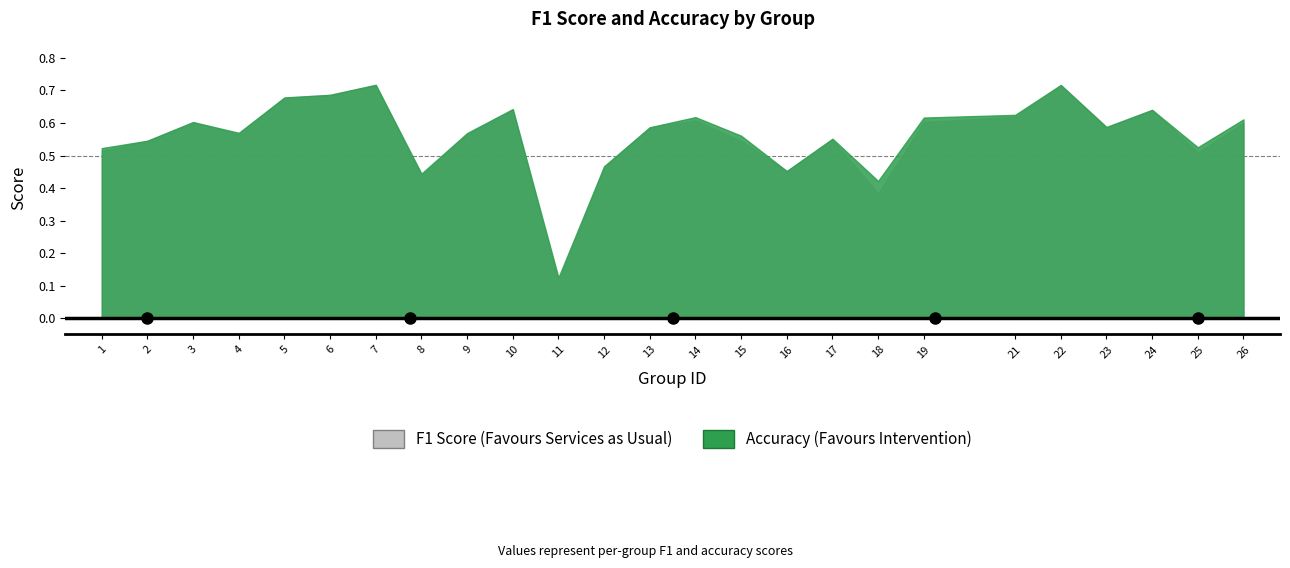

Rank the categories by f1 value from lowest to highest.

11, 18, 8, 16, 12, 25, 1, 2, 15, 17, 4, 9, 13, 23, 26, 3, 19, 14, 21, 24, 10, 5, 6, 22, 7